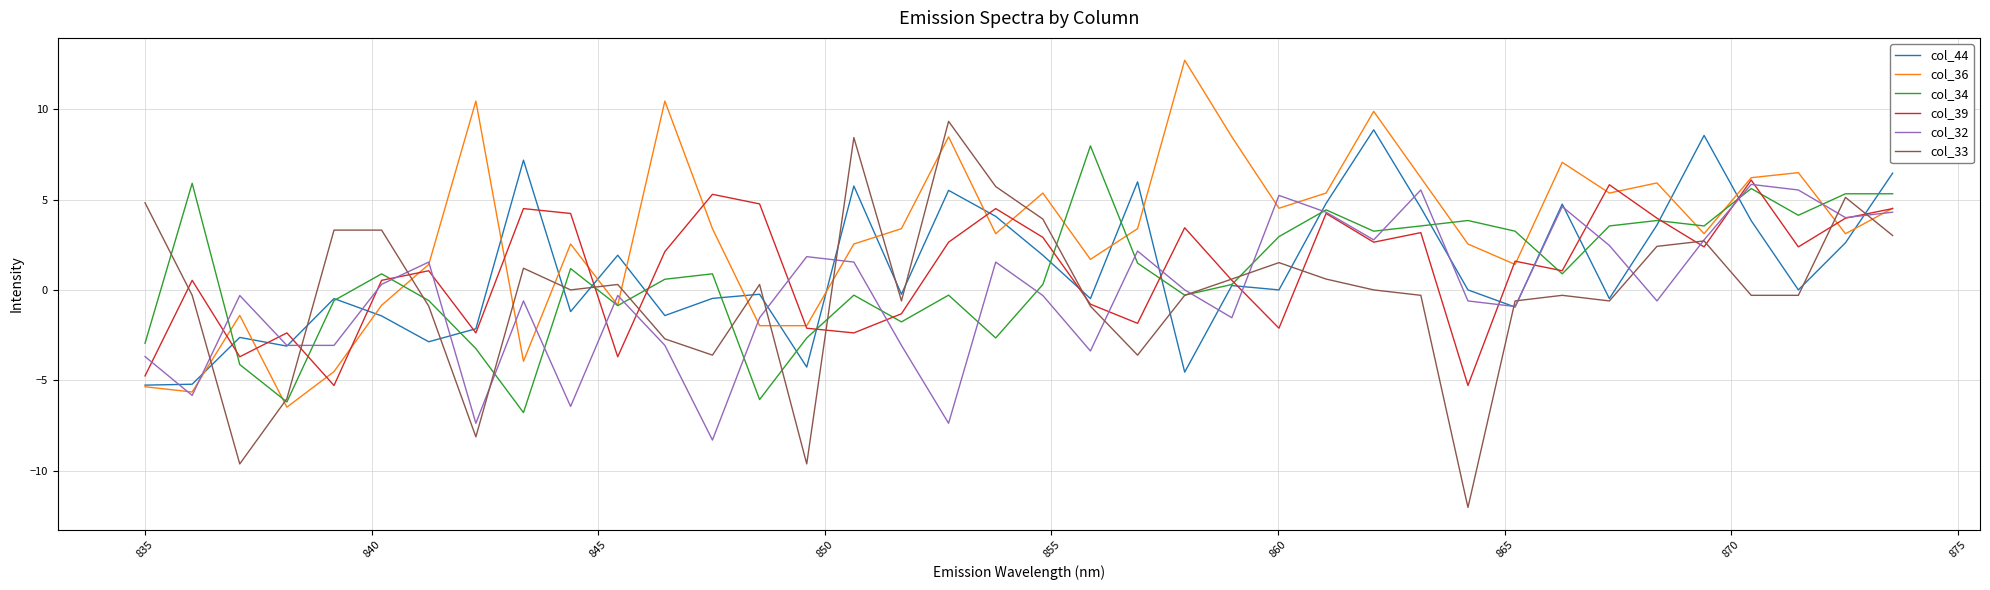

Which series has the largest total across all categories?

col_36